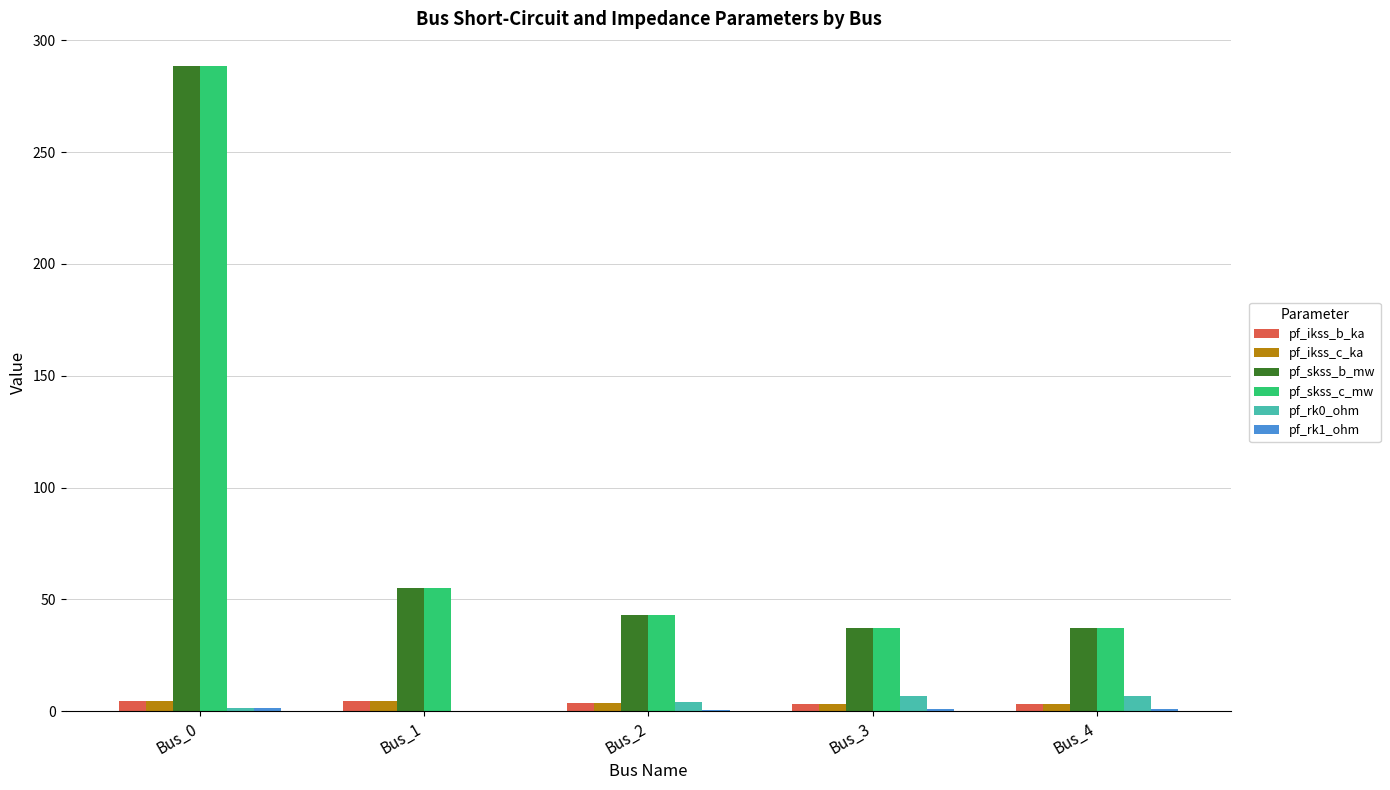

What is the greatest value displayed?

288.7